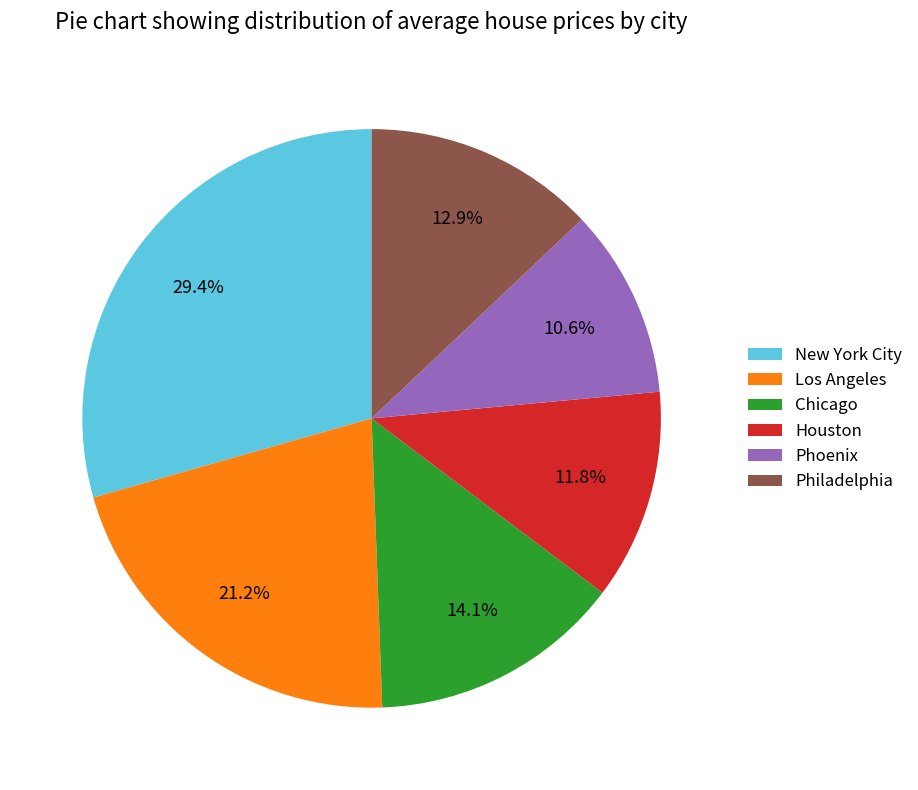

To the nearest percent, what is the average slice percentage?

17%